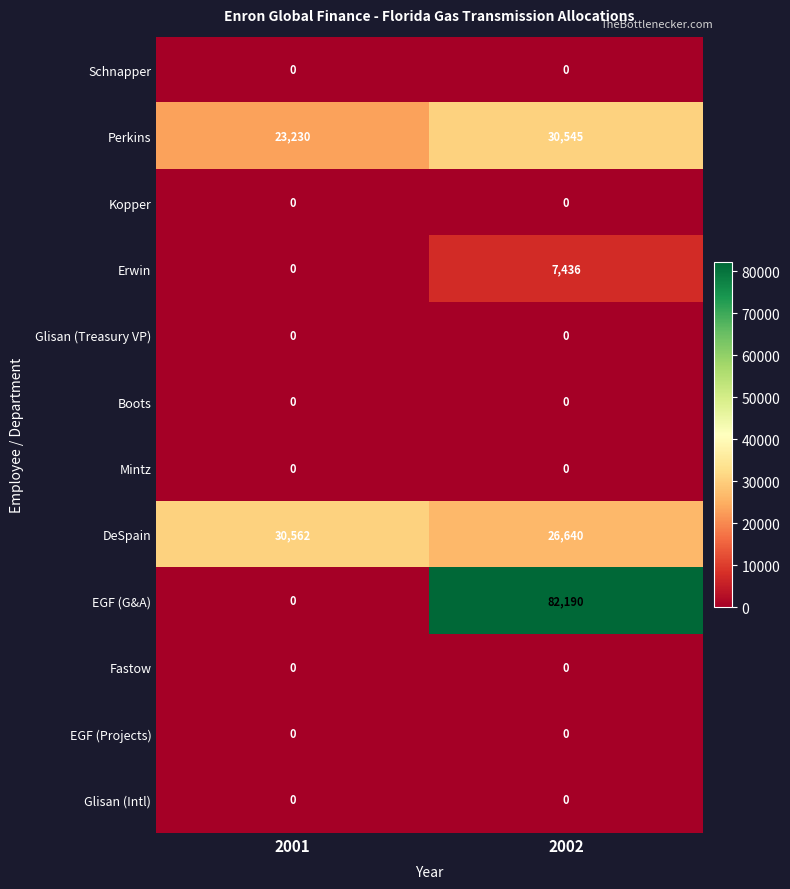

Reading left to right, transcribe all the data shown in this chart.

Schnapper: 0	0
Perkins: 23230	30545
Kopper: 0	0
Erwin: 0	7436
Glisan (Treasury VP): 0	0
Boots: 0	0
Mintz: 0	0
DeSpain: 30562	26640
EGF (G&A): 0	82190
Fastow: 0	0
EGF (Projects): 0	0
Glisan (Intl): 0	0